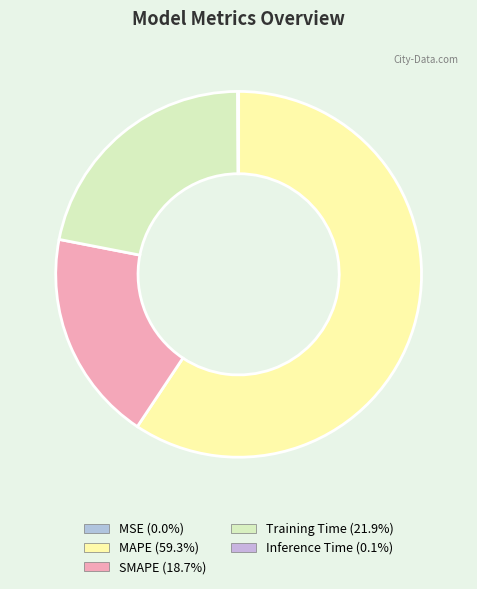

To the nearest percent, what portion does MAPE represent?

59%